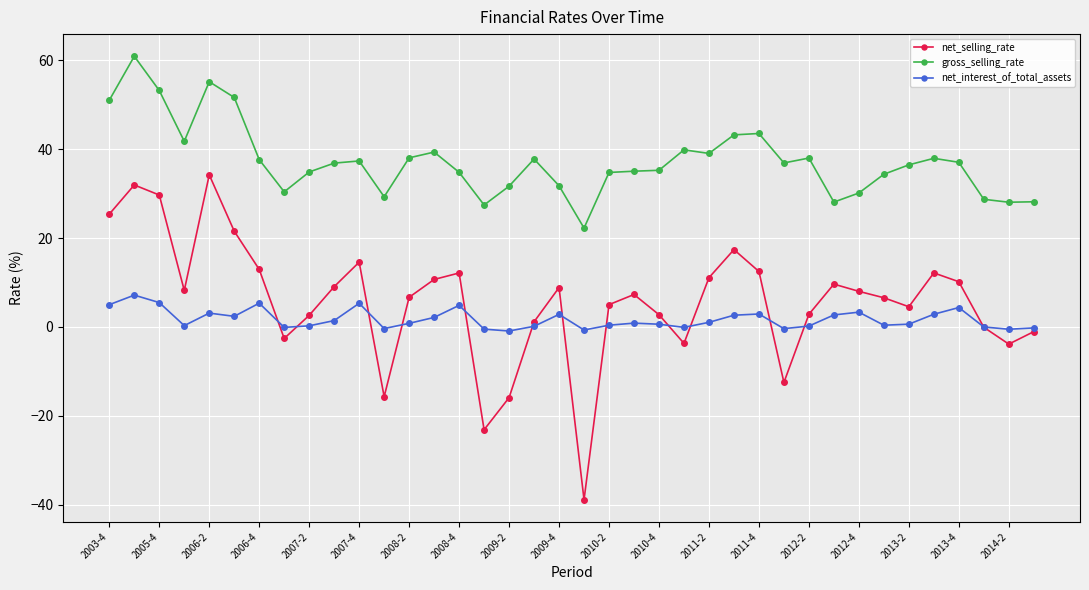

Rank the series by their maximum value, from lowest to highest.

net_interest_of_total_assets, net_selling_rate, gross_selling_rate